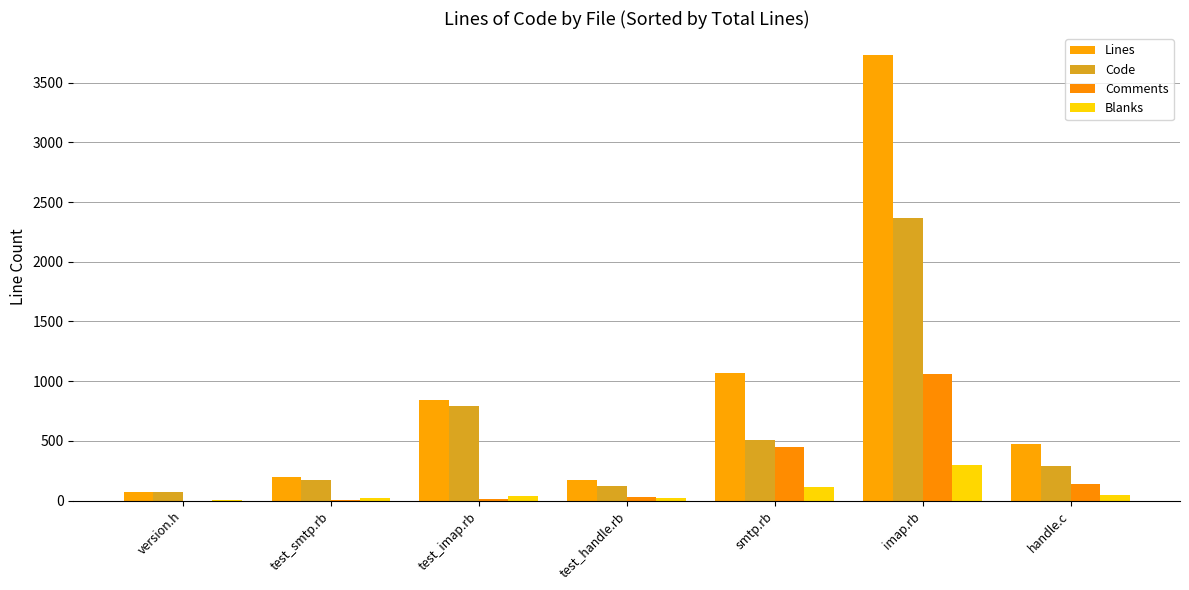

How many groups of bars are there?

7